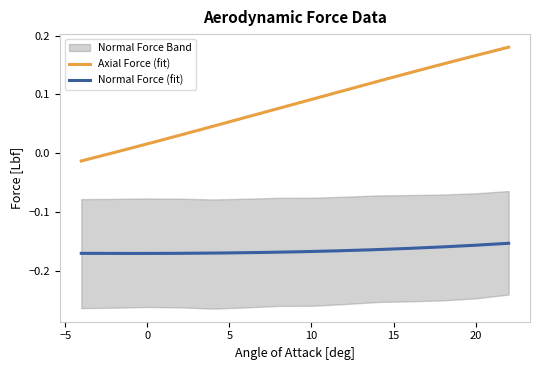

True or false: Normal Force (fit) and Axial Force (fit) intersect in this chart.

False